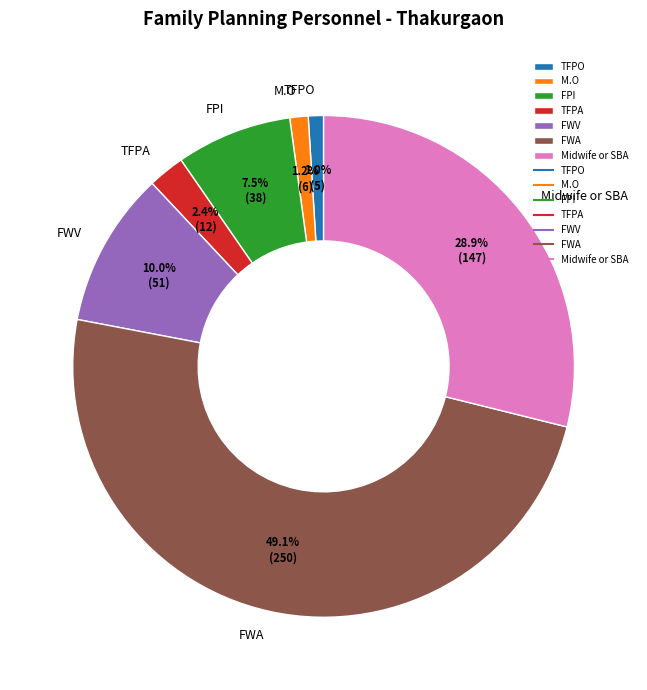

How many segments does this pie chart have?

7